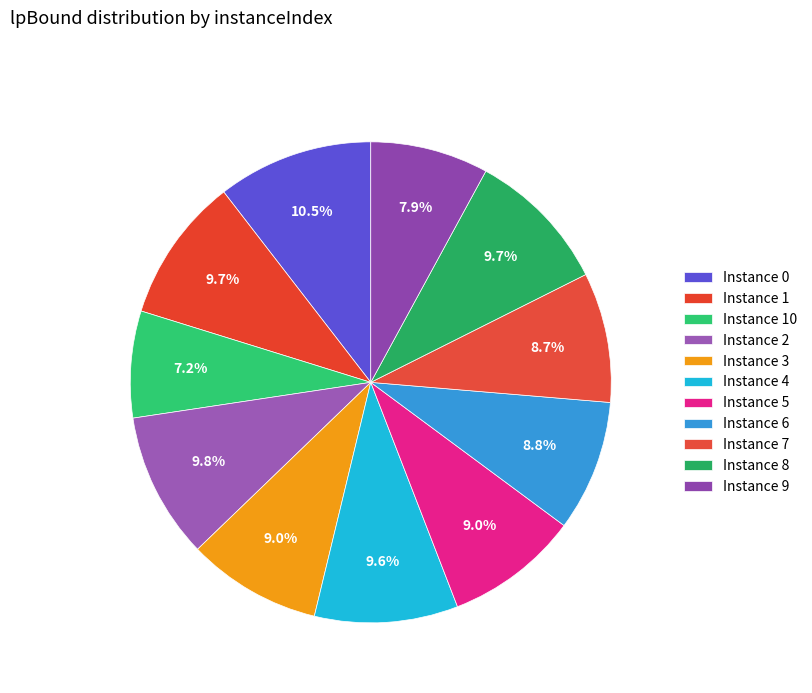

How many segments does this pie chart have?

11